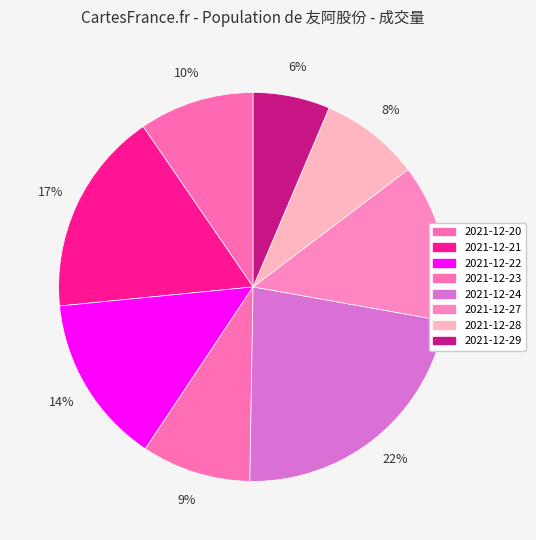

What is the change in value from 2021-12-22 to 2021-12-23?

-74840.6